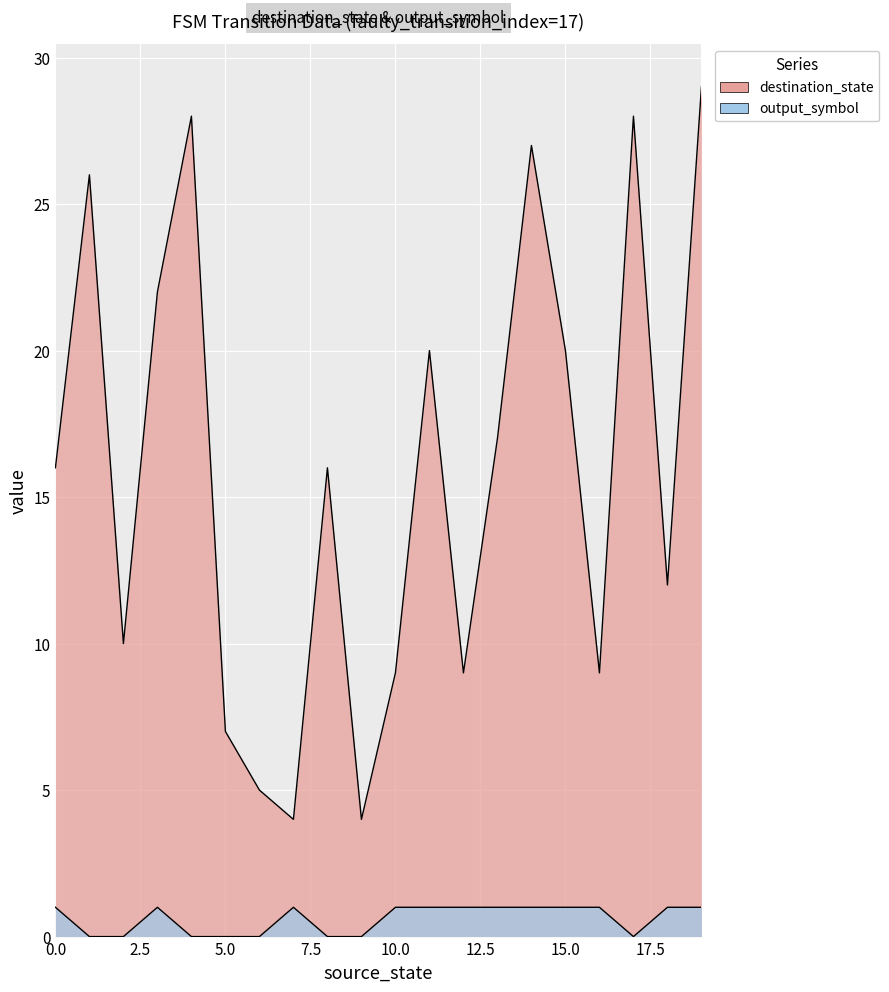

At which category is the sum across all series the highest?

19